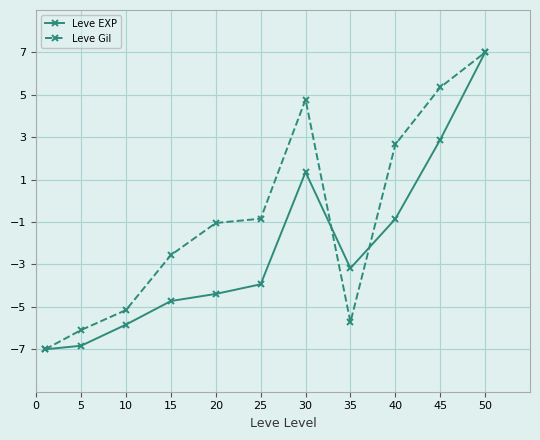

Rank the series by their average value, from lowest to highest.

Leve EXP, Leve Gil